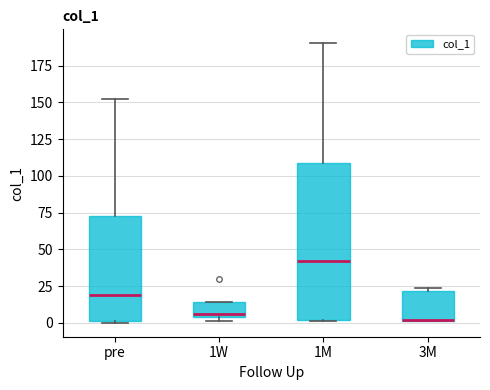

Comparing the boxes themselves (not the whiskers), which one is the tallest?

1M